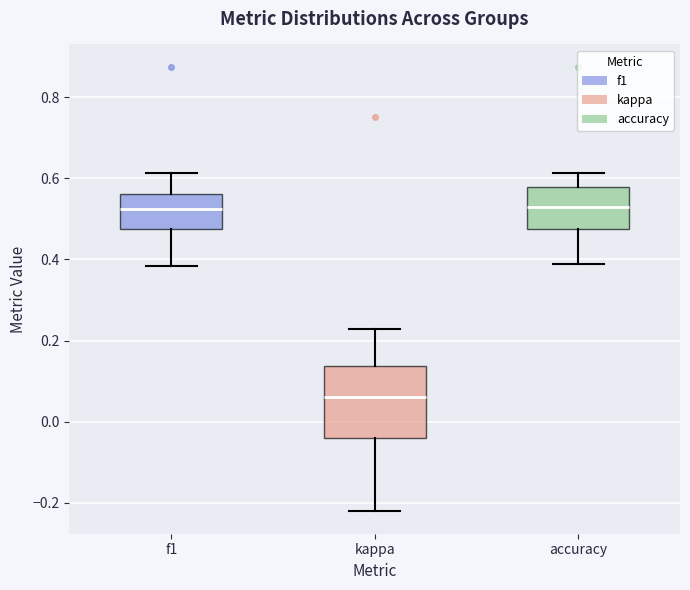

Reading left to right, read every box against the y-axis: the position of its median line, the range the box covers, and the ends of its whiskers. The values are not printed on the chart, so give them approximately, as read against the axis.

f1: median 0.52, box 0.48 to 0.56, whiskers 0.38 to 0.62
kappa: median 0.06, box -0.04 to 0.14, whiskers -0.22 to 0.22
accuracy: median 0.54, box 0.48 to 0.58, whiskers 0.38 to 0.62